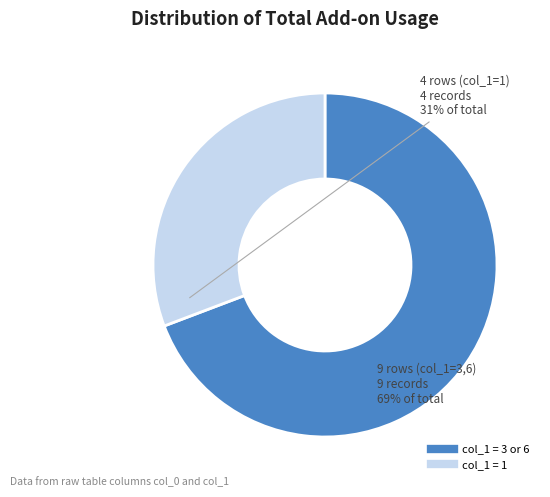

Is there any slice that represents more than half of the pie?

Yes